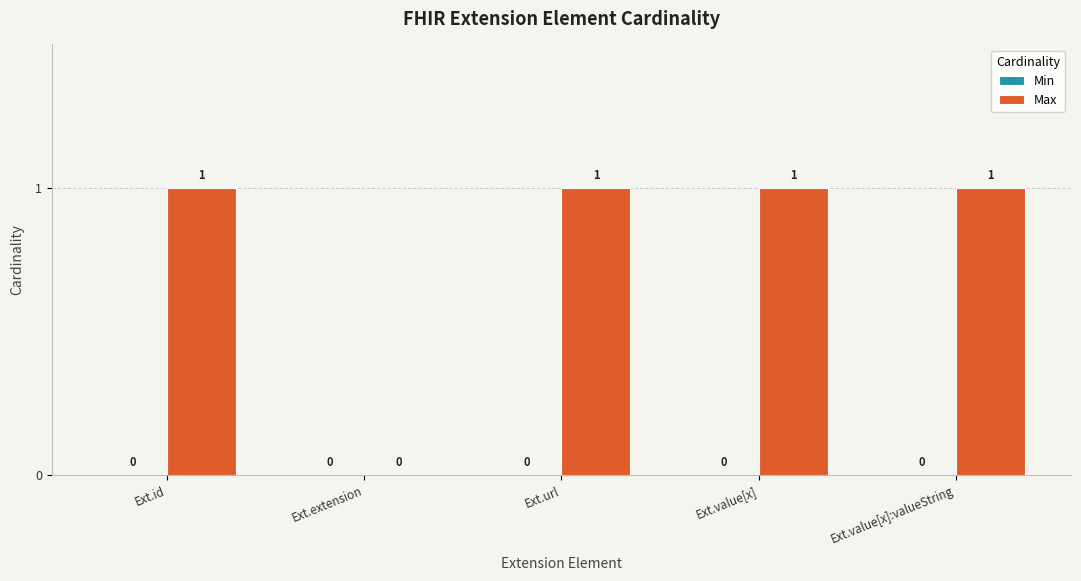

Between Ext.value[x] and Ext.extension, which is larger?

Ext.value[x]